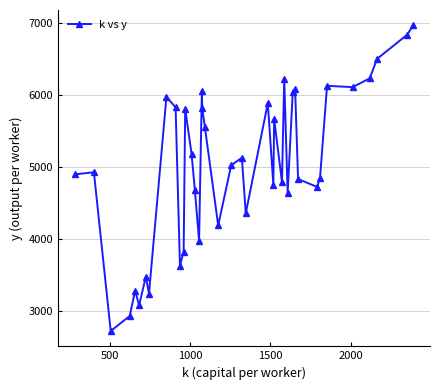

What is the smallest value displayed?

2723.1